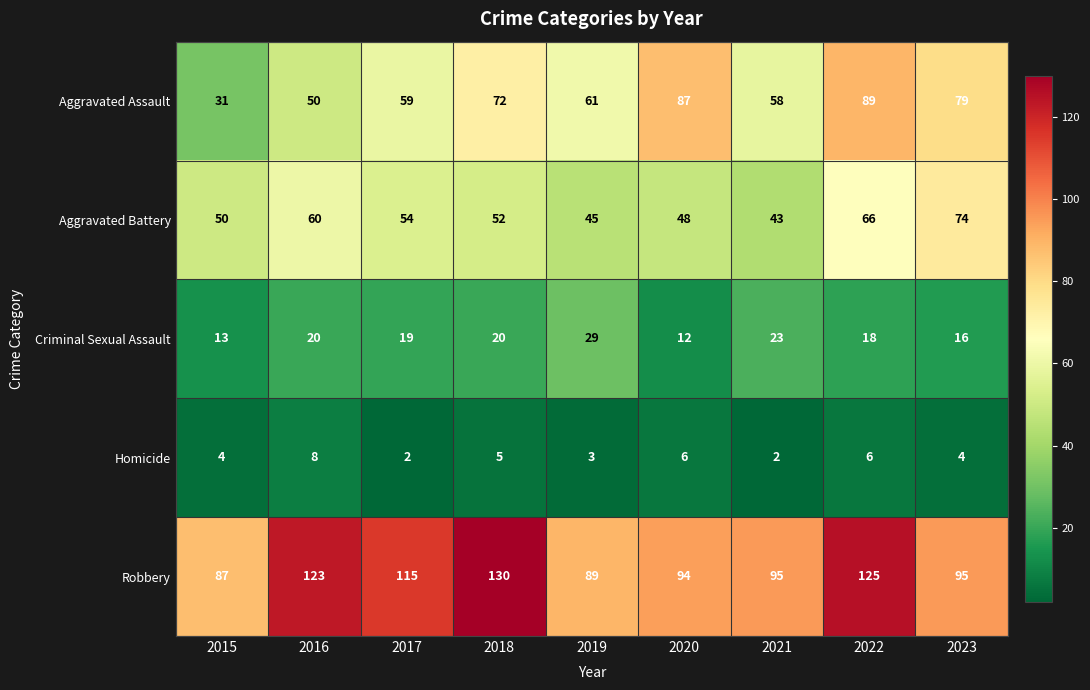

Count the number of data series in this chart.

5